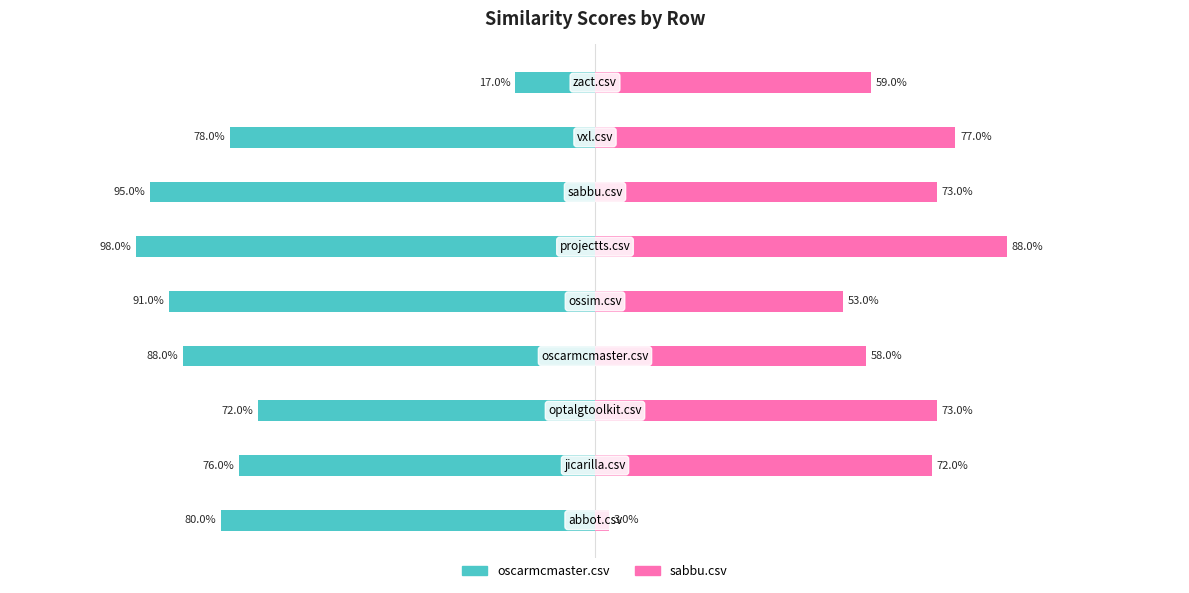

What is the value of the oscarmcmaster.csv bar at the 5th from the left?

-0.9